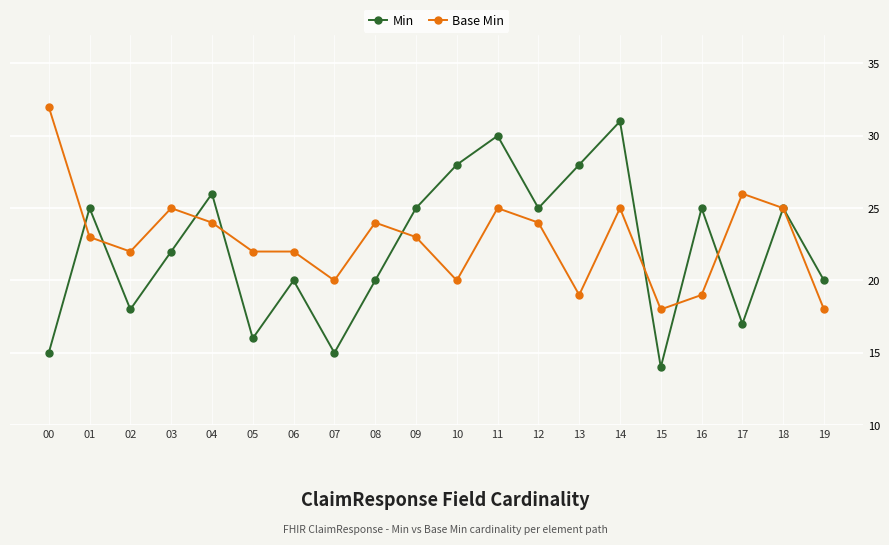

Is it true that Base Min equals 20 at 07?

True